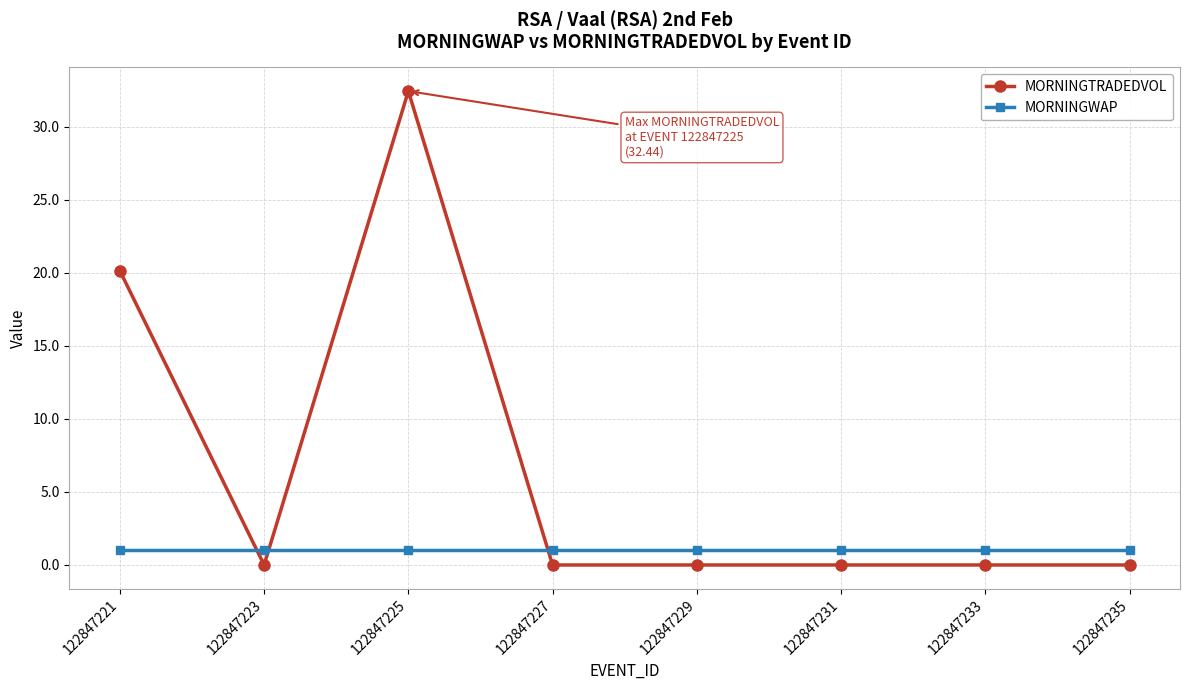

What is the value of the MORNINGWAP point at the 5th from the left?

1.0